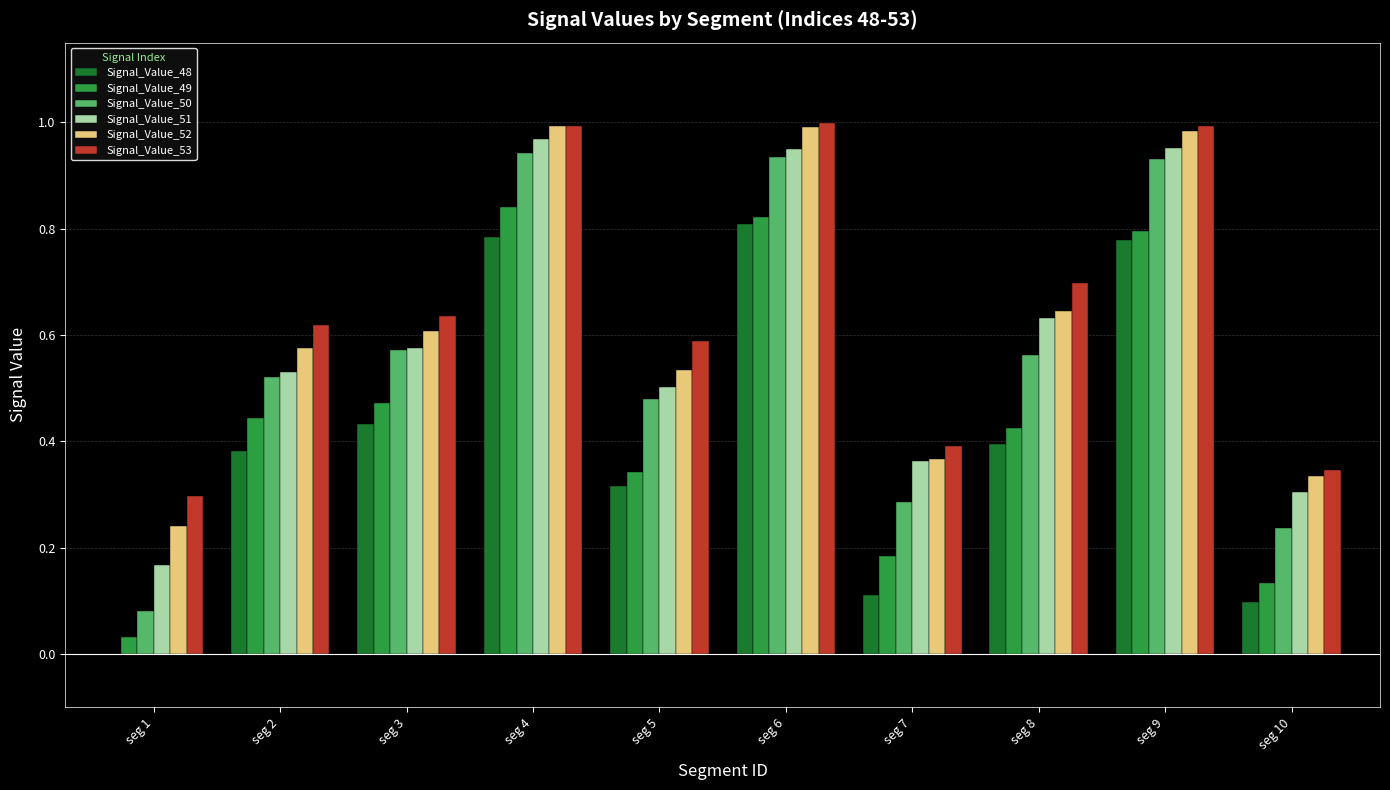

What is the sum of all Signal_Value_51 values?

5.9